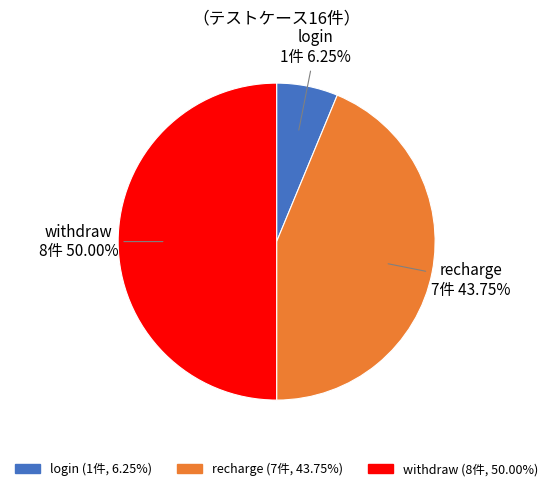

Is it true that withdraw is 50% of the pie?

True